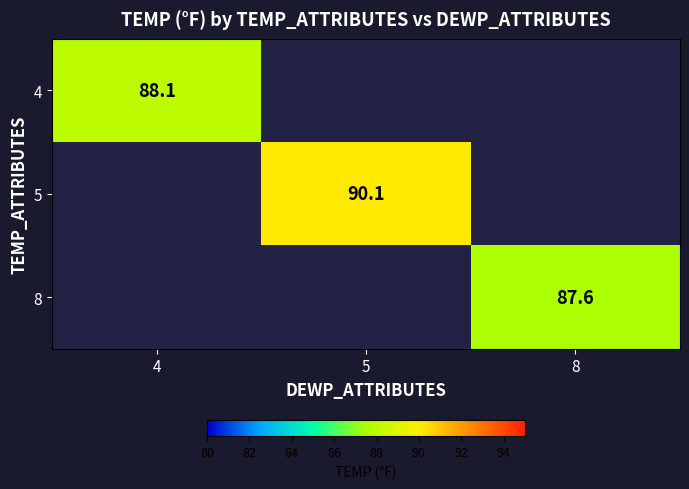

The value of 8 at 8 is 20.6. True or false?

False